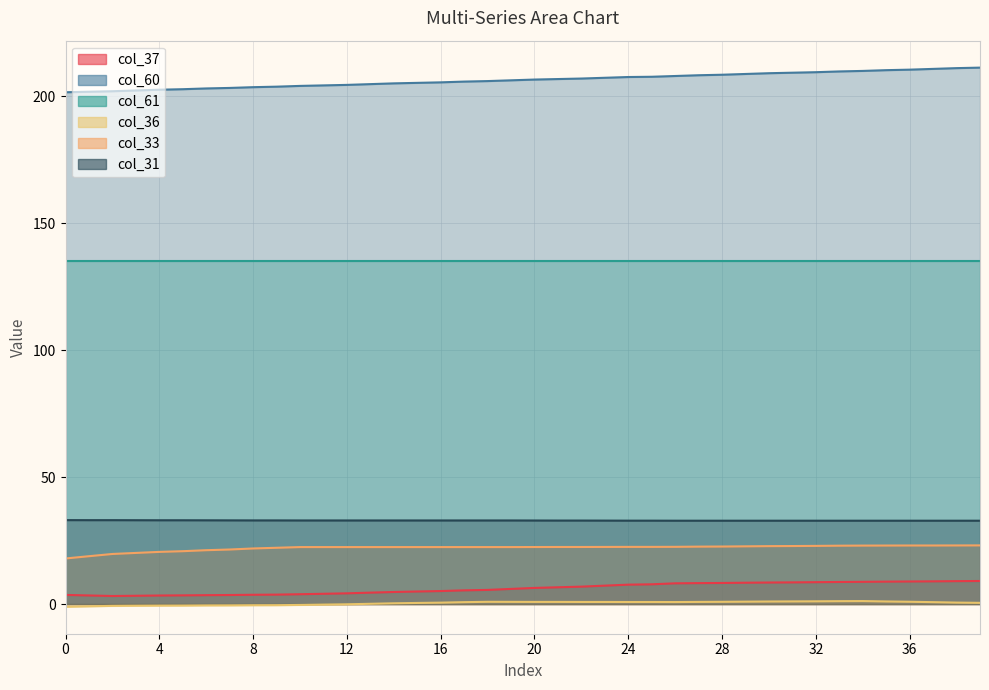

True or false: col_60 has a value of 114.3 at 32.

False